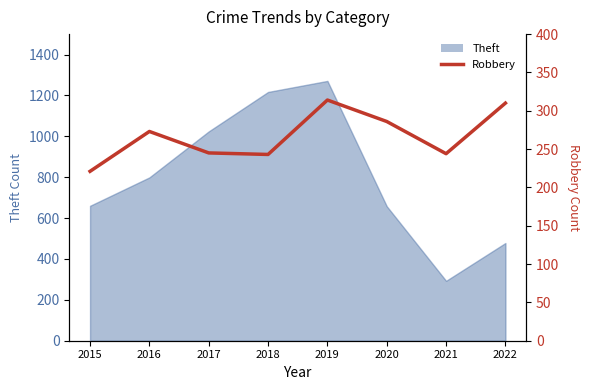

The chart shows a value of 286 at 2020. True or false?

True